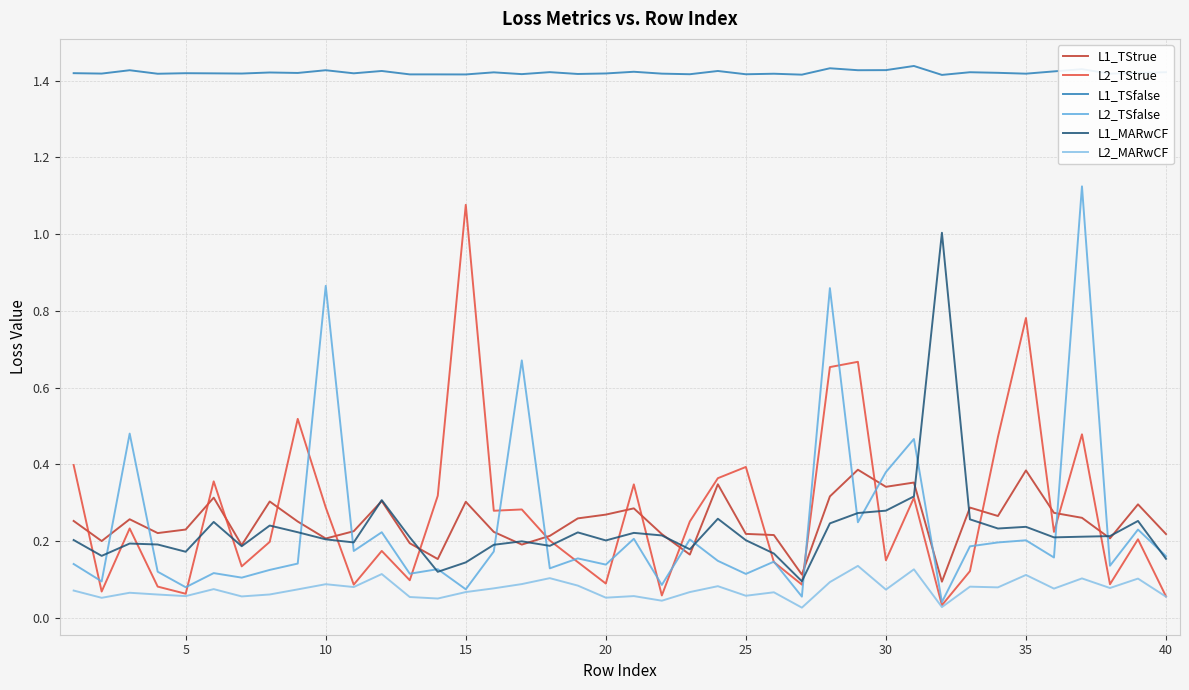

Which series has the largest total across all categories?

L1_TSfalse